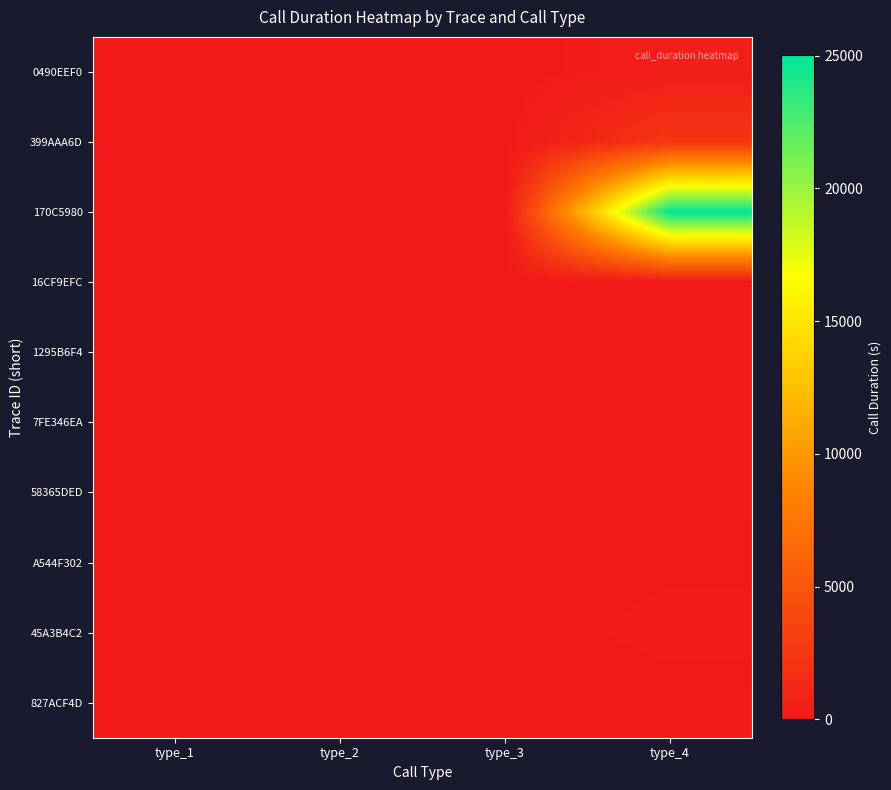

What is the greatest value displayed?

25011